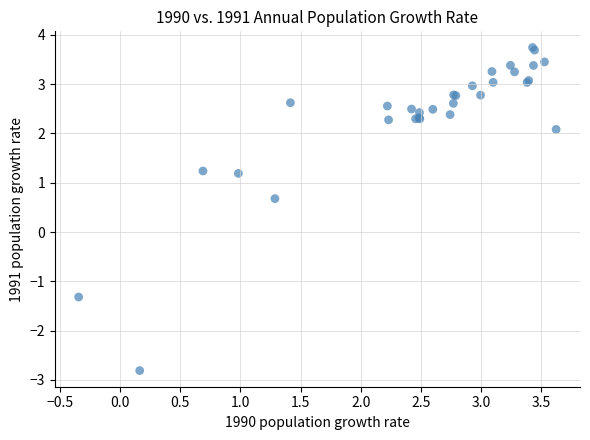

What Y value in the scatter plot is closest to 0?

0.7